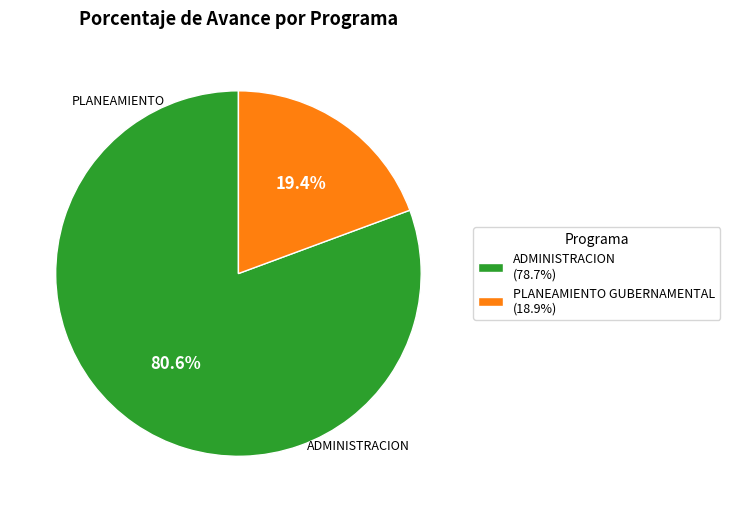

Is ADMINISTRACION (78.7%) the majority of the pie?

Yes